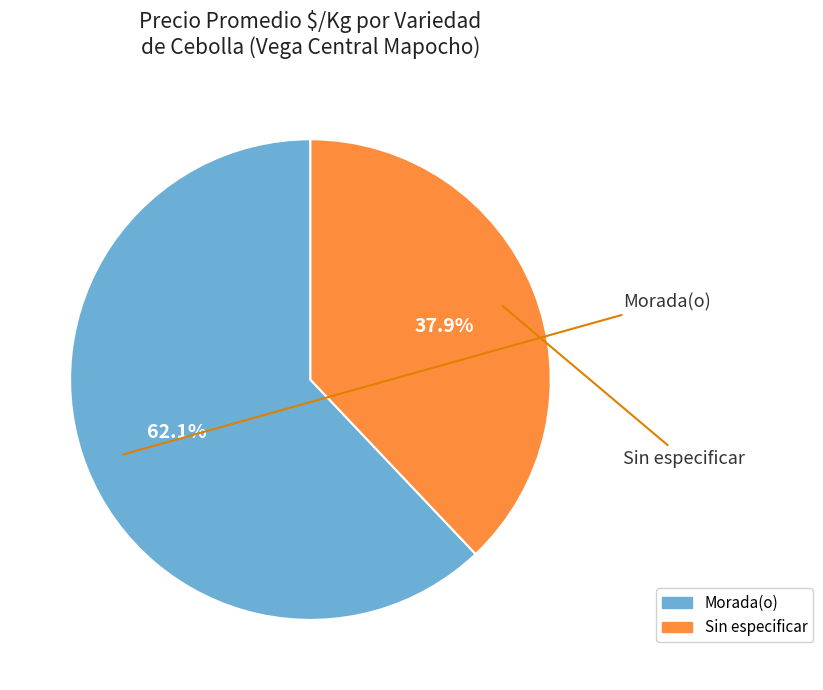

Which has a higher value, Morada(o) or Sin especificar?

Morada(o)